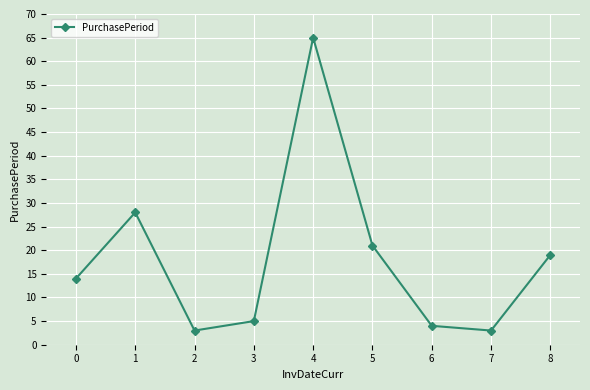

What is the greatest value displayed?

65